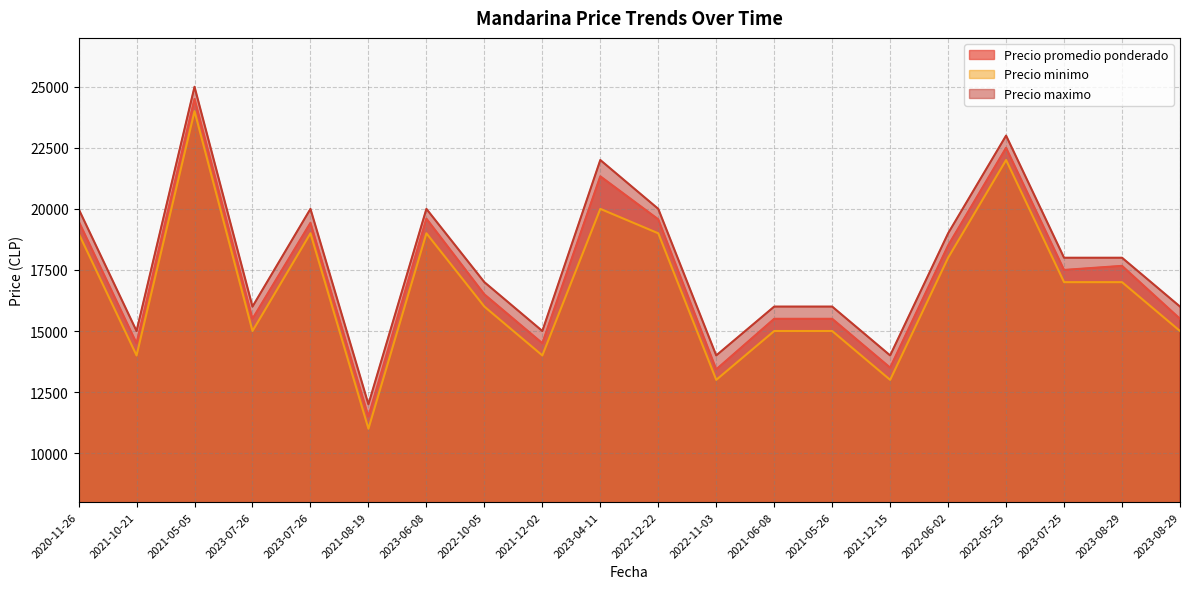

Rank the series by their maximum value, from lowest to highest.

Precio minimo, Precio promedio ponderado, Precio maximo